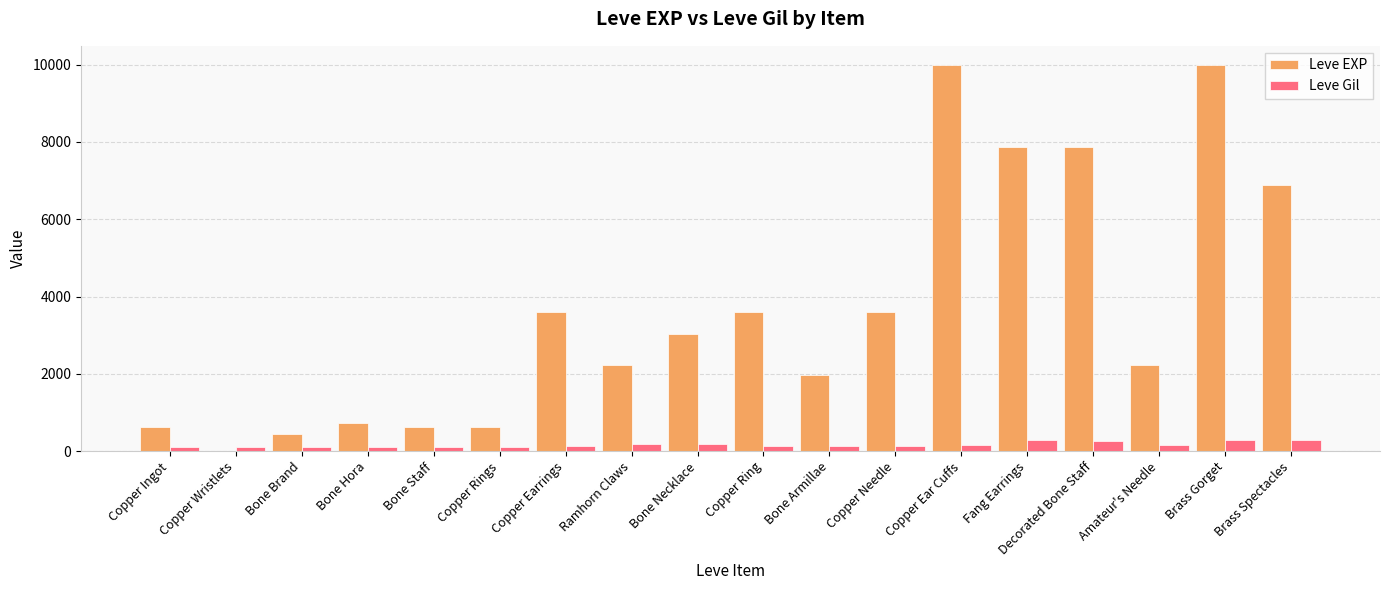

Which series has the largest total across all categories?

Leve EXP